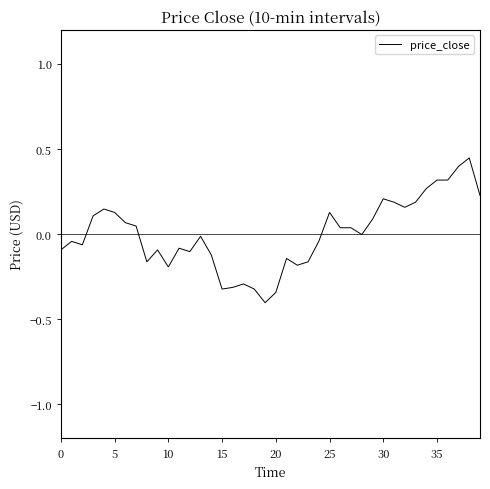

What is the minimum value shown in the chart?

-0.4